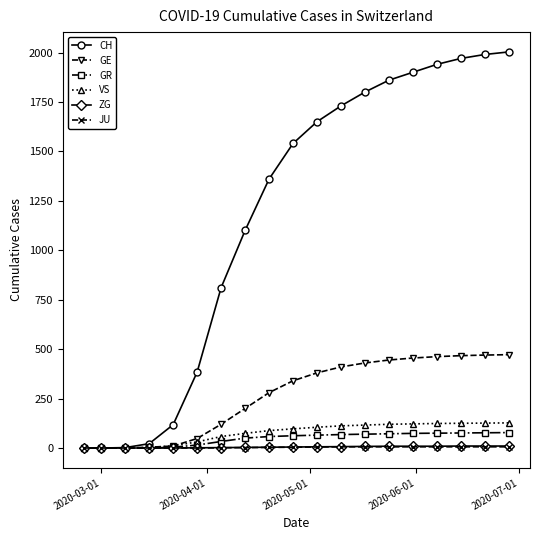

Which series has the widest spread of values?

CH